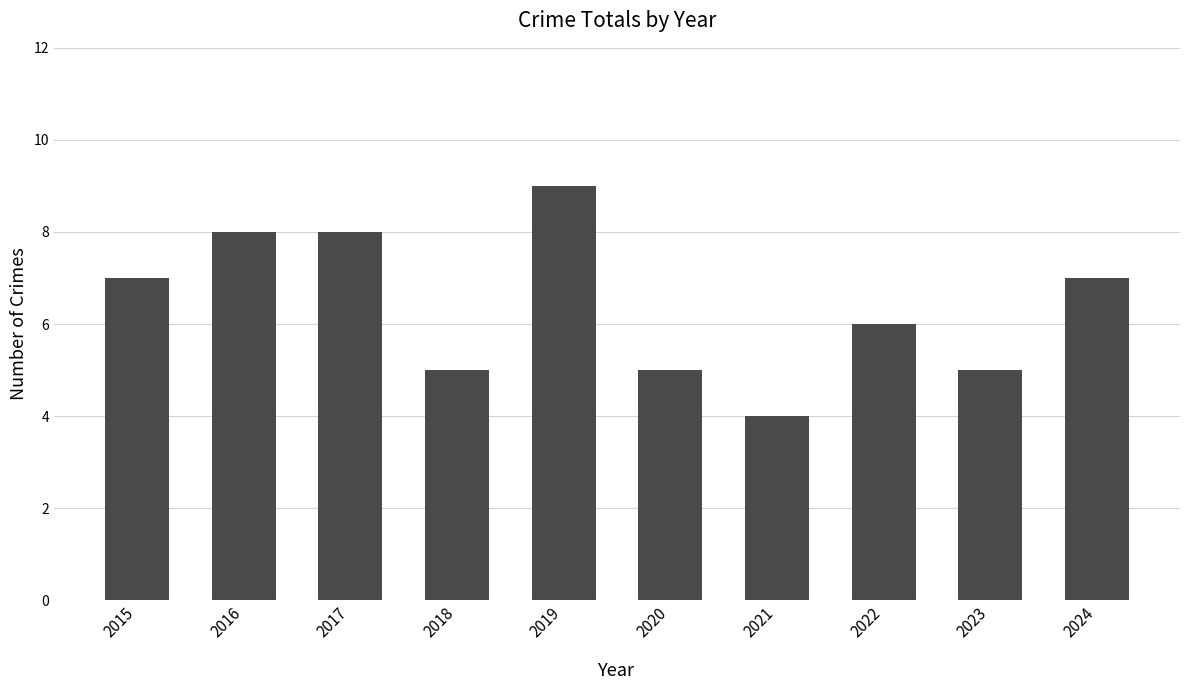

Is it true that the value at 2020 is 8?

False